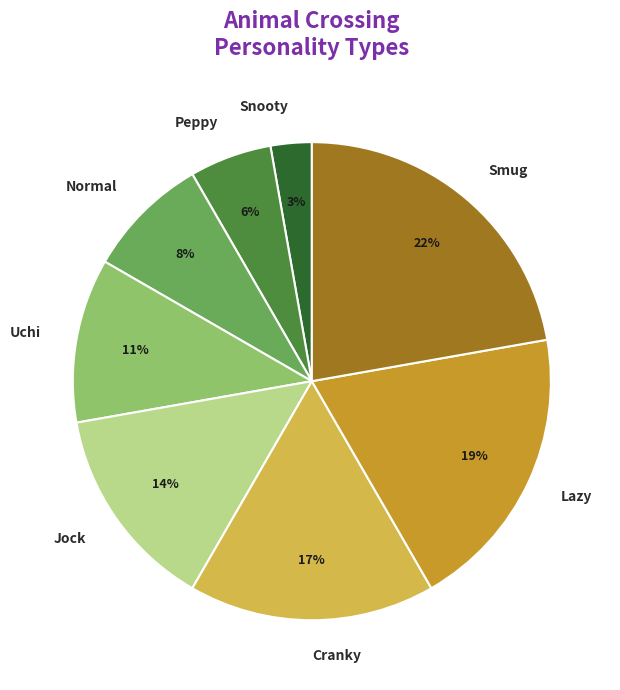

Rank the categories by value from lowest to highest.

Snooty, Peppy, Normal, Uchi, Jock, Cranky, Lazy, Smug